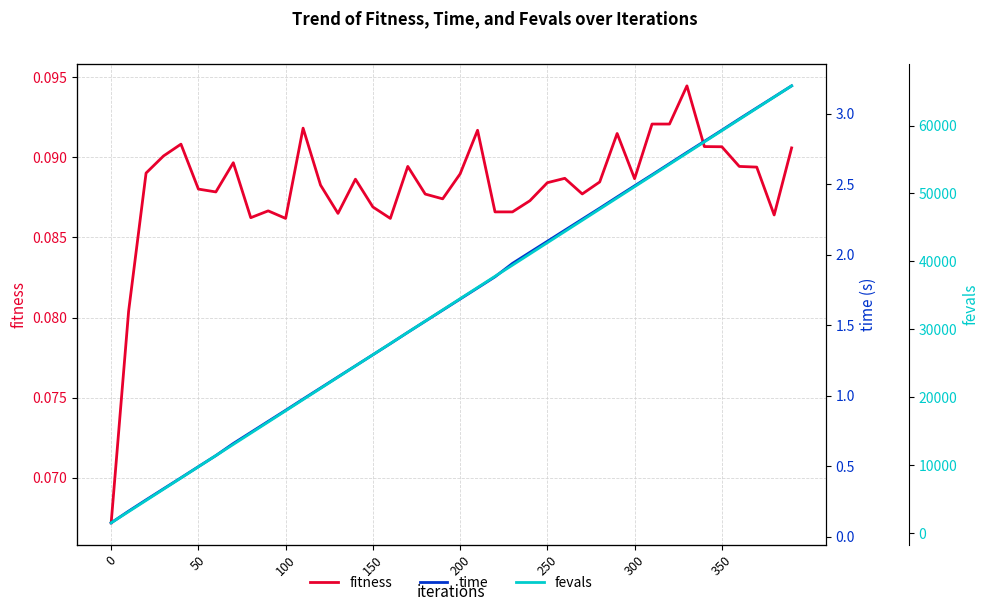

Does the chart display data point markers on the line(s)?

No